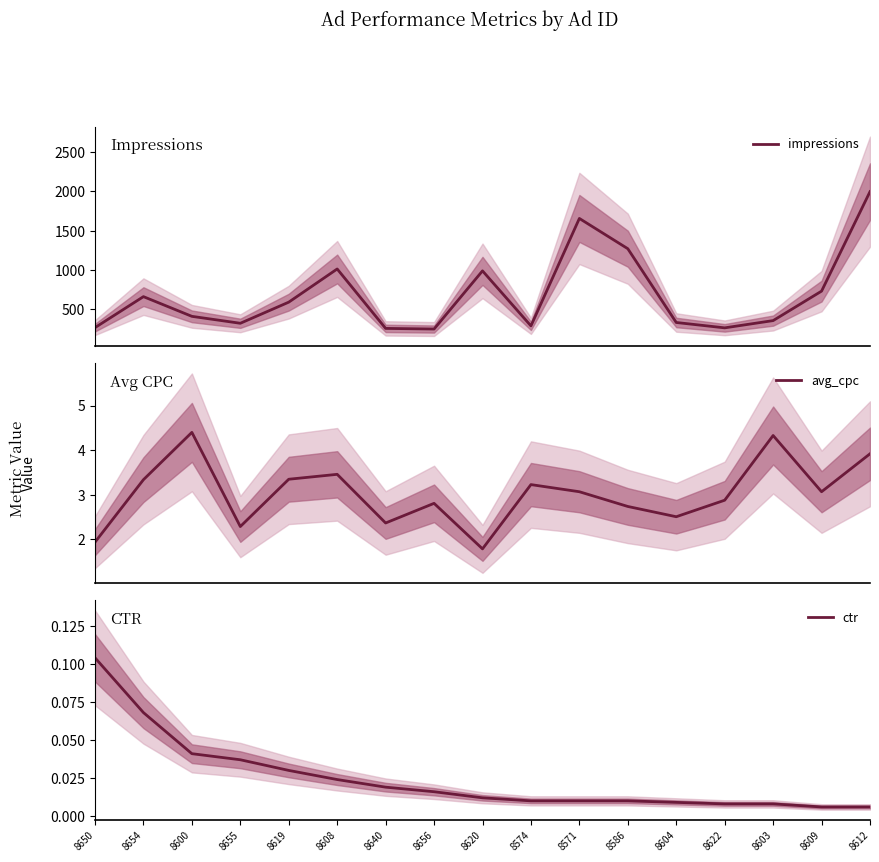

Reading right to left, transcribe all the data shown in this chart.

impressions: 8612=1995.0	8609=733.0	8603=359.0	8622=267.0	8604=335.0	8586=1271.0	8571=1655.0	8574=292.0	8620=990.0	8656=252.0	8640=260.0	8608=1014.0	8619=593.0	8655=325.0	8600=413.0	8654=663.0	8650=270.0
avg_cpc: 8612=3.9	8609=3.1	8603=4.3	8622=2.9	8604=2.5	8586=2.7	8571=3.1	8574=3.2	8620=1.8	8656=2.8	8640=2.4	8608=3.5	8619=3.4	8655=2.3	8600=4.4	8654=3.3	8650=1.9
ctr: 8612=0.0	8609=0.0	8603=0.0	8622=0.0	8604=0.0	8586=0.0	8571=0.0	8574=0.0	8620=0.0	8656=0.0	8640=0.0	8608=0.0	8619=0.0	8655=0.0	8600=0.0	8654=0.1	8650=0.1